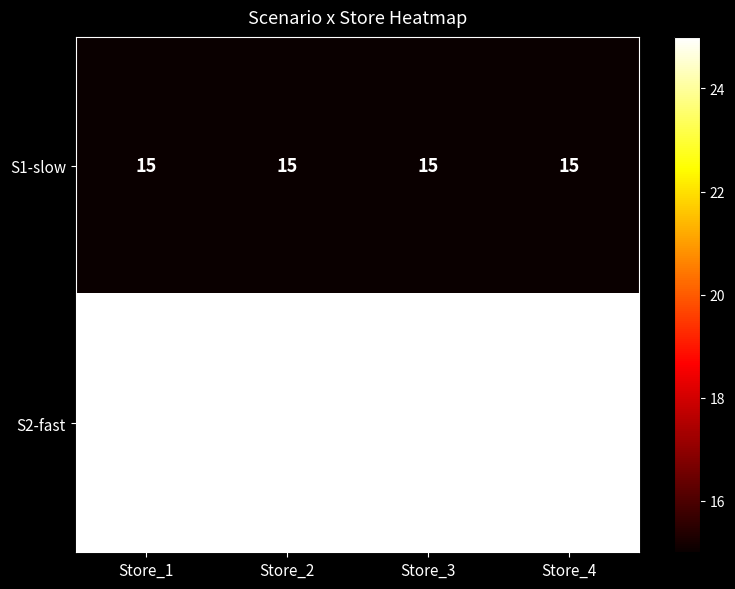

Rank the series by their maximum value, from highest to lowest.

S2-fast, S1-slow